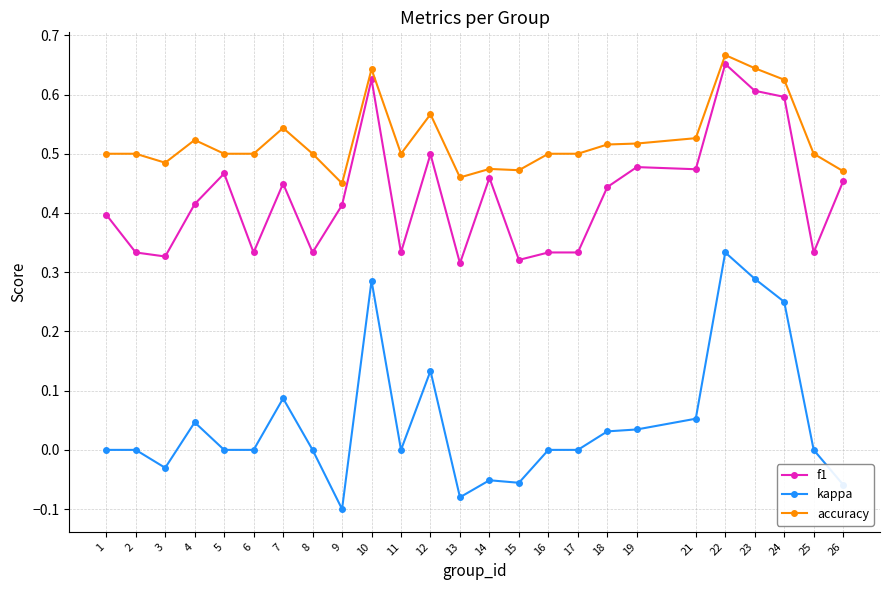

How many f1 values are between 0 and 1?

25